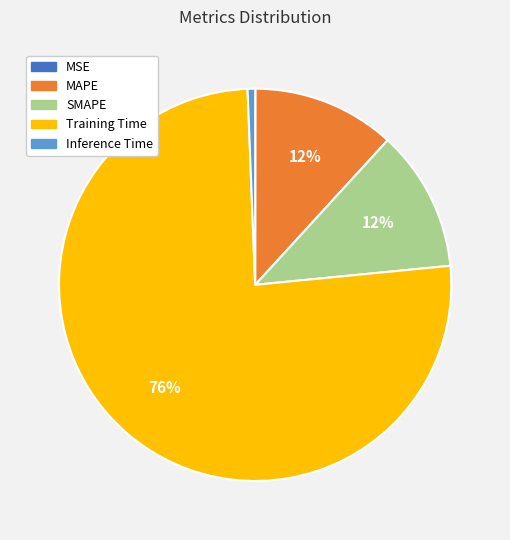

What is the largest slice in the pie chart?

Training Time